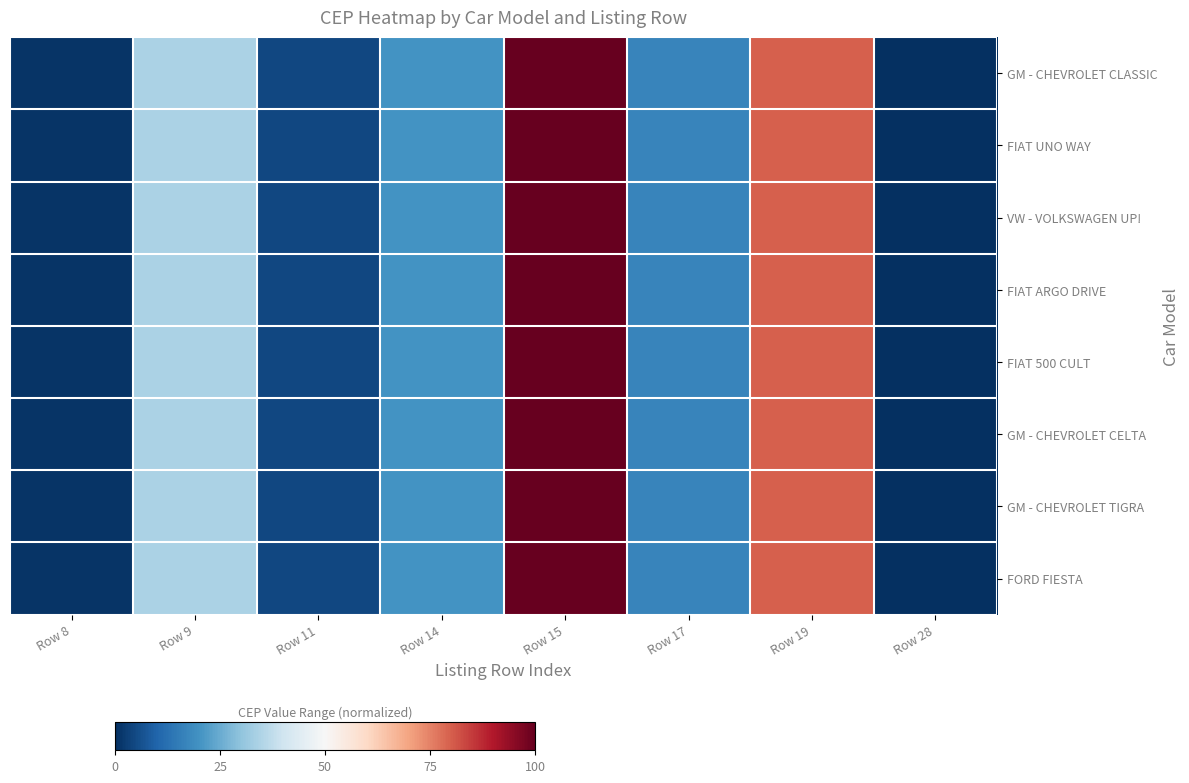

Reading left to right, what are all the values shown in this chart?

GM - CHEVROLET CLASSIC: Row 8=1.0	Row 9=34.2	Row 11=4.6	Row 14=20.0	Row 15=100.0	Row 17=16.9	Row 19=80.0	Row 28=0.0
FIAT UNO WAY: Row 8=1.0	Row 9=34.2	Row 11=4.6	Row 14=20.0	Row 15=100.0	Row 17=16.9	Row 19=80.0	Row 28=0.0
VW - VOLKSWAGEN UP!: Row 8=1.0	Row 9=34.2	Row 11=4.6	Row 14=20.0	Row 15=100.0	Row 17=16.9	Row 19=80.0	Row 28=0.0
FIAT ARGO DRIVE: Row 8=1.0	Row 9=34.2	Row 11=4.6	Row 14=20.0	Row 15=100.0	Row 17=16.9	Row 19=80.0	Row 28=0.0
FIAT 500 CULT: Row 8=1.0	Row 9=34.2	Row 11=4.6	Row 14=20.0	Row 15=100.0	Row 17=16.9	Row 19=80.0	Row 28=0.0
GM - CHEVROLET CELTA: Row 8=1.0	Row 9=34.2	Row 11=4.6	Row 14=20.0	Row 15=100.0	Row 17=16.9	Row 19=80.0	Row 28=0.0
GM - CHEVROLET TIGRA: Row 8=1.0	Row 9=34.2	Row 11=4.6	Row 14=20.0	Row 15=100.0	Row 17=16.9	Row 19=80.0	Row 28=0.0
FORD FIESTA: Row 8=1.0	Row 9=34.2	Row 11=4.6	Row 14=20.0	Row 15=100.0	Row 17=16.9	Row 19=80.0	Row 28=0.0